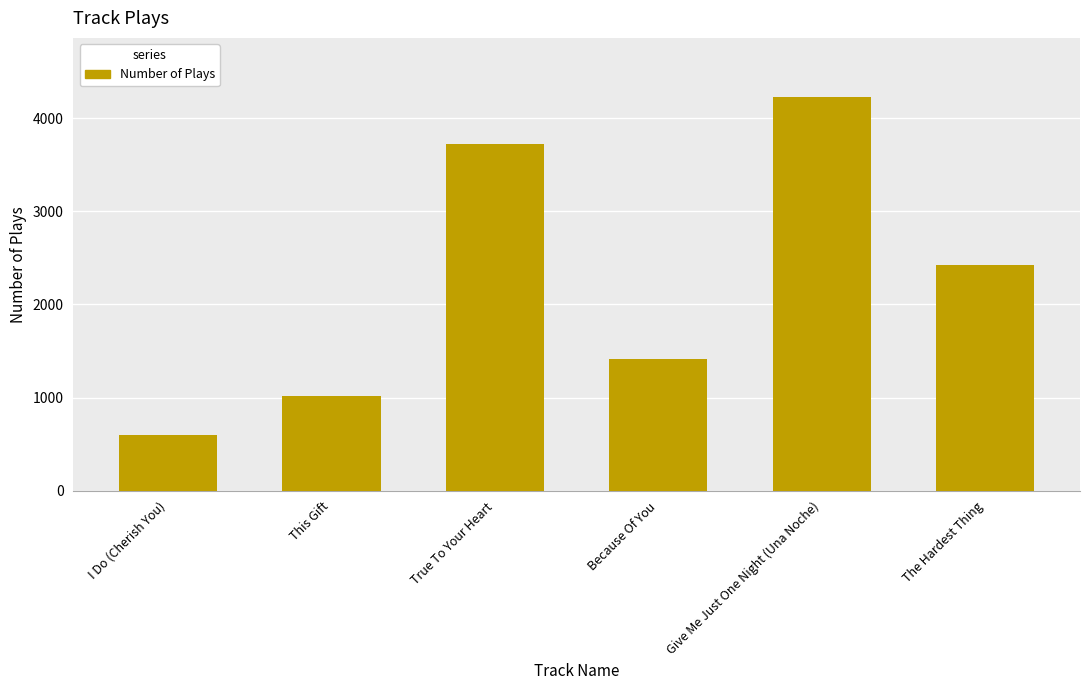

Rank the categories by value from lowest to highest.

I Do (Cherish You), This Gift, Because Of You, The Hardest Thing, True To Your Heart, Give Me Just One Night (Una Noche)